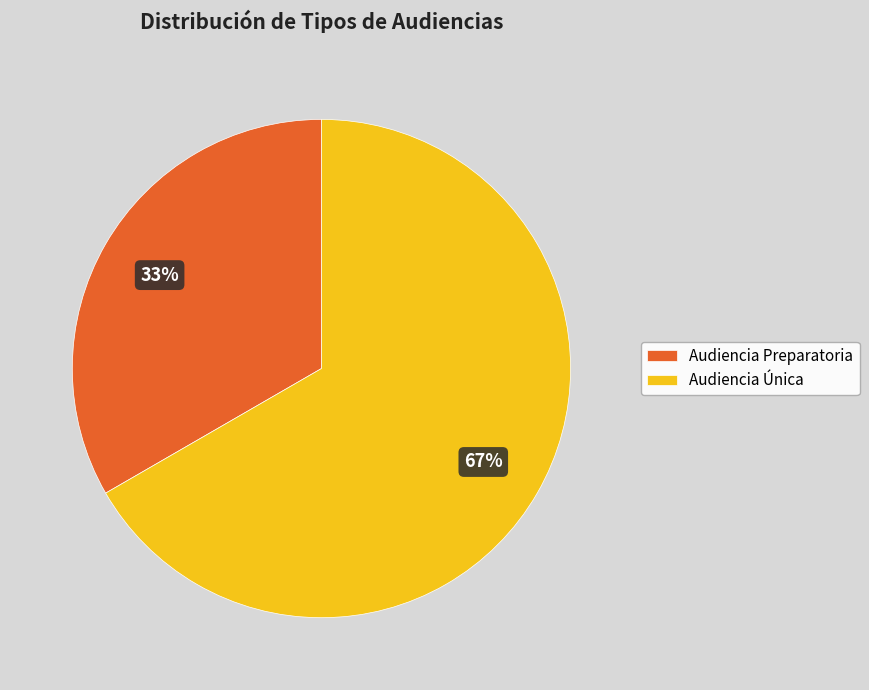

Is it true that Audiencia Única is 59% of the pie?

False